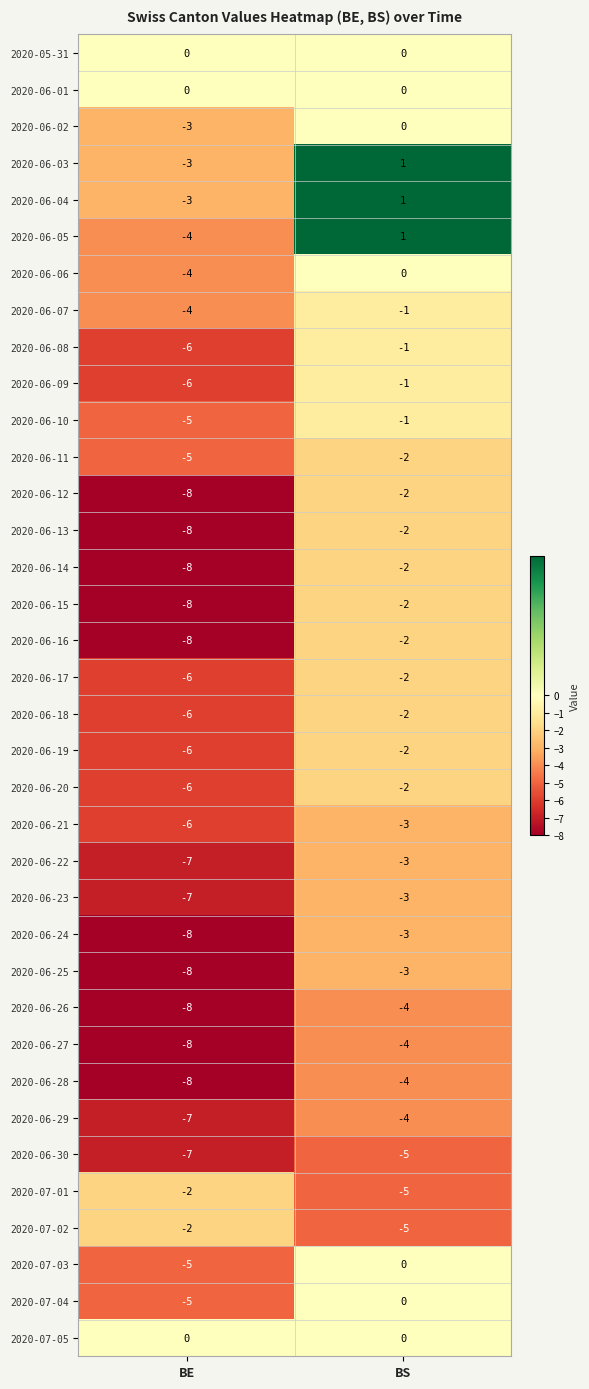

What is the average value of the 2020-06-23 series?

-5